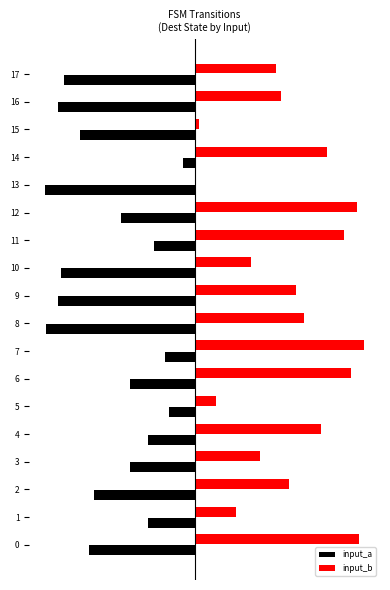

Reading right to left, list all the values displayed in this chart.

input_a: 17=-45.9	16=-47.8	15=-40.3	14=-4.2	13=-52.5	12=-25.8	11=-14.1	10=-46.9	9=-47.8	8=-52.0	7=-10.3	6=-22.5	5=-8.9	4=-16.4	3=-22.5	2=-35.2	1=-16.4	0=-37.0
input_b: 17=28.6	16=30.5	15=1.4	14=46.4	13=0.5	12=57.2	11=52.5	10=19.7	9=35.6	8=38.4	7=59.5	6=54.8	5=7.5	4=44.5	3=23.0	2=33.3	1=14.5	0=57.7